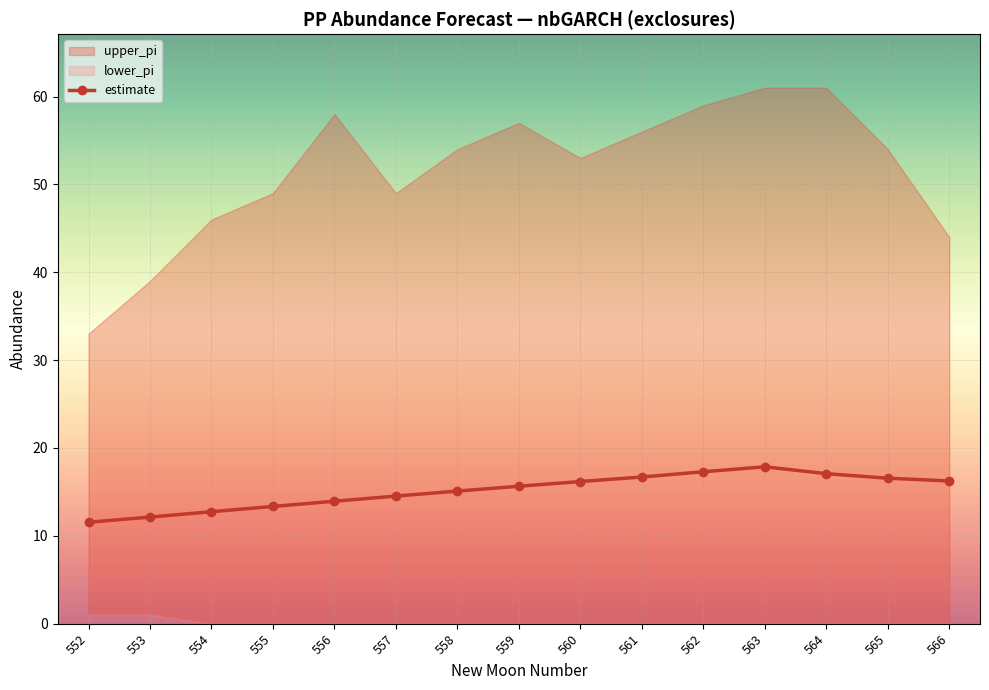

What is the value of the estimate point at the 1st from the left?

11.5